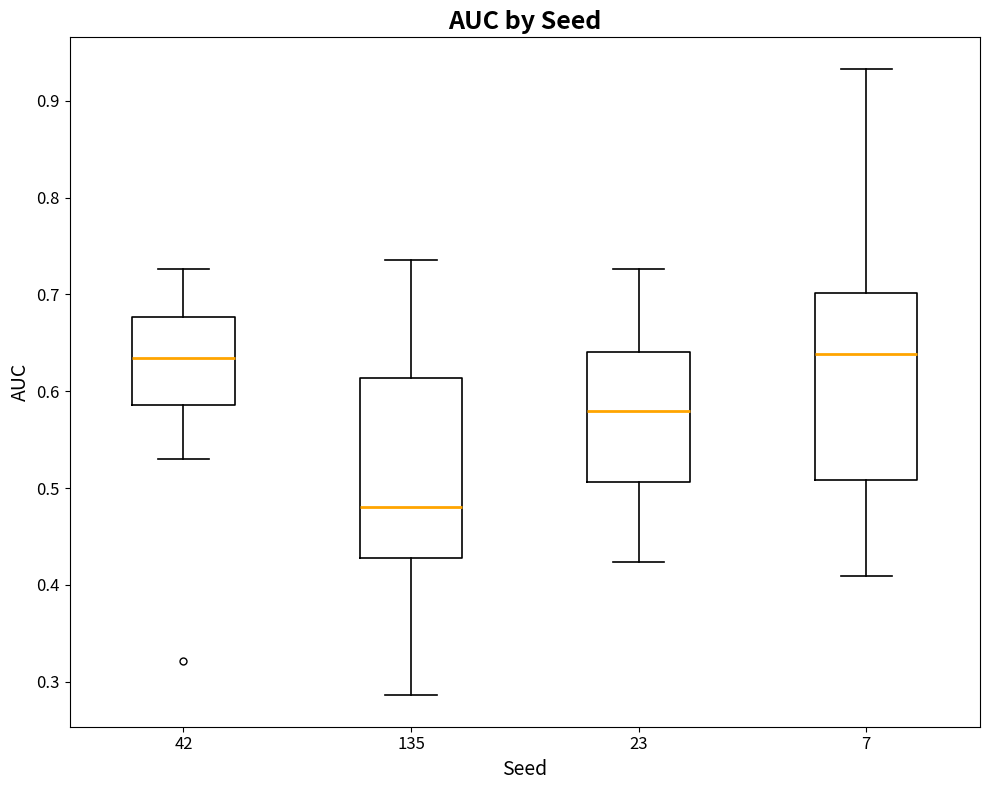

Reading left to right, read every box against the y-axis: the position of its median line, the range the box covers, and the ends of its whiskers. The values are not printed on the chart, so give them approximately, as read against the axis.

42: median 0.63, box 0.59 to 0.68, whiskers 0.53 to 0.73
135: median 0.48, box 0.43 to 0.61, whiskers 0.29 to 0.74
23: median 0.58, box 0.51 to 0.64, whiskers 0.42 to 0.73
7: median 0.64, box 0.51 to 0.70, whiskers 0.41 to 0.93